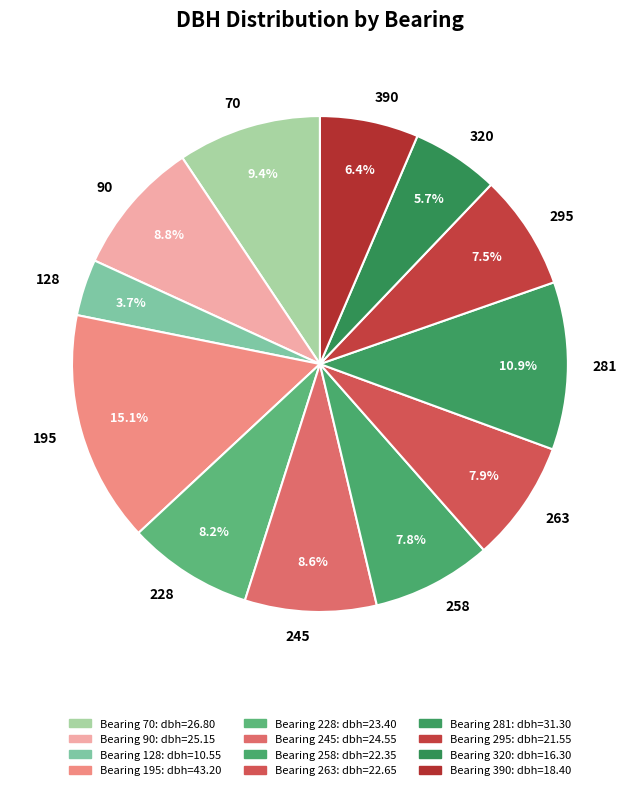

Does 245 account for over 50% of the chart?

No